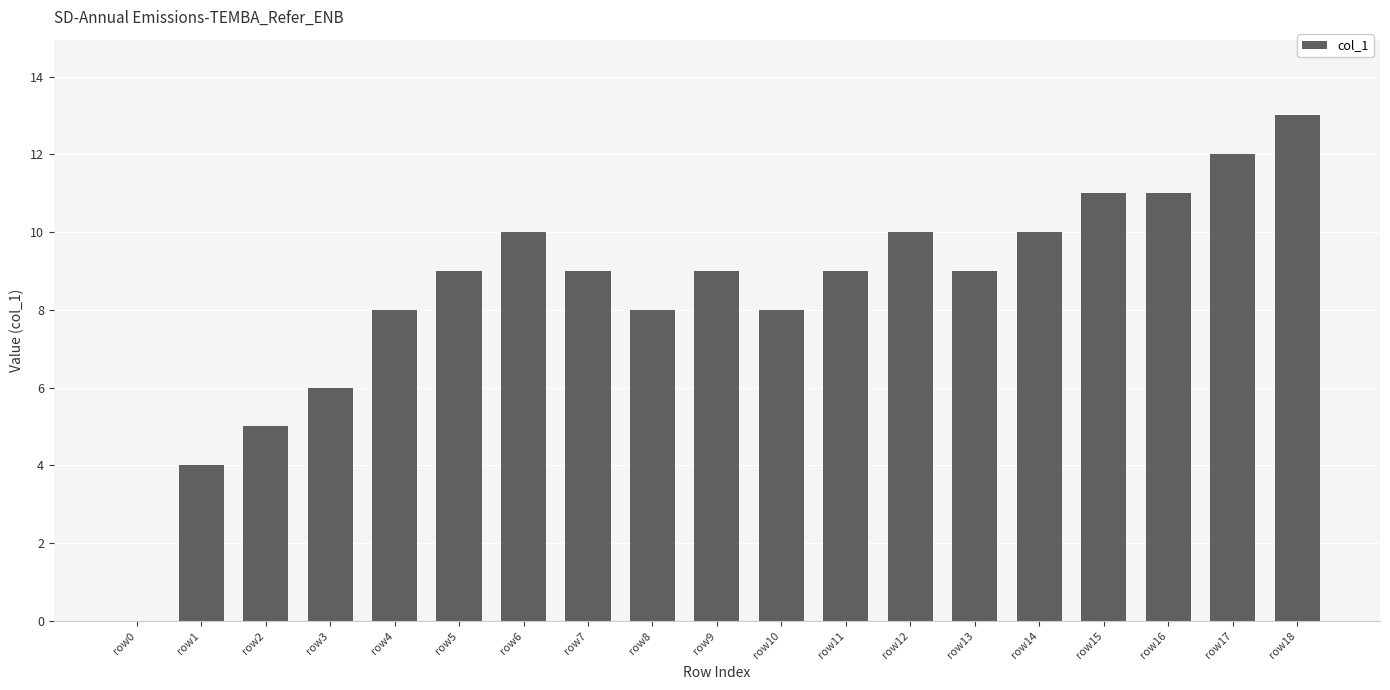

What is the greatest value displayed?

13